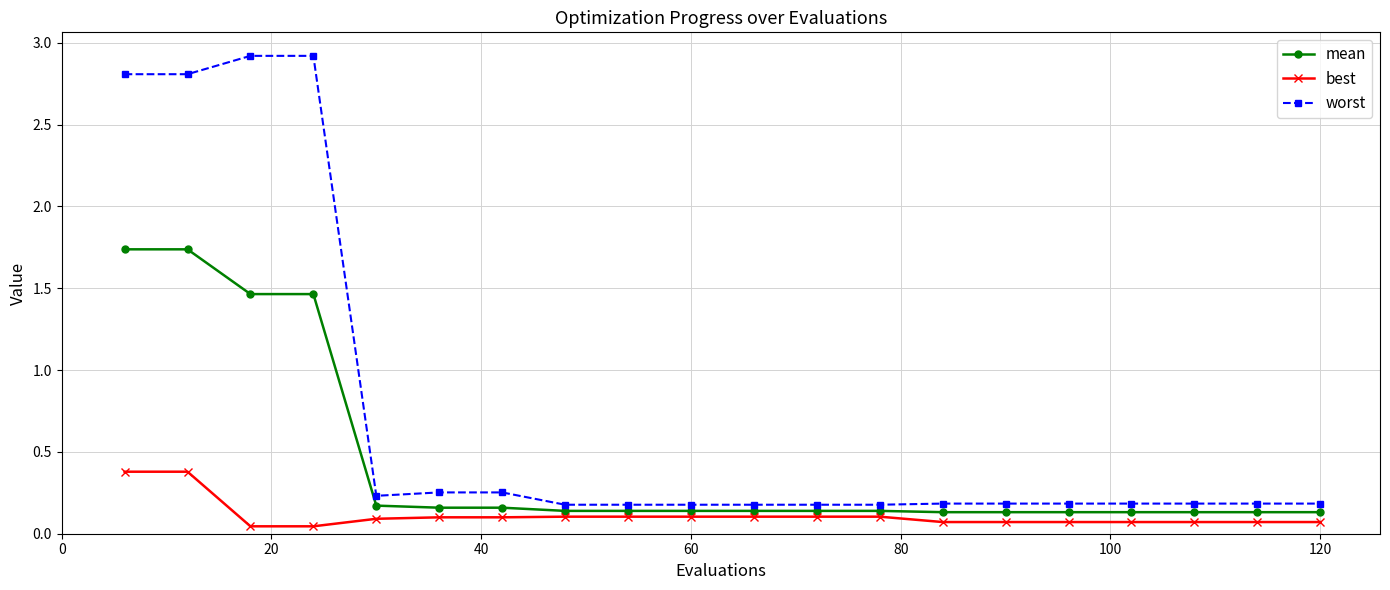

List the series in order of their overall mean, highest first.

worst, mean, best